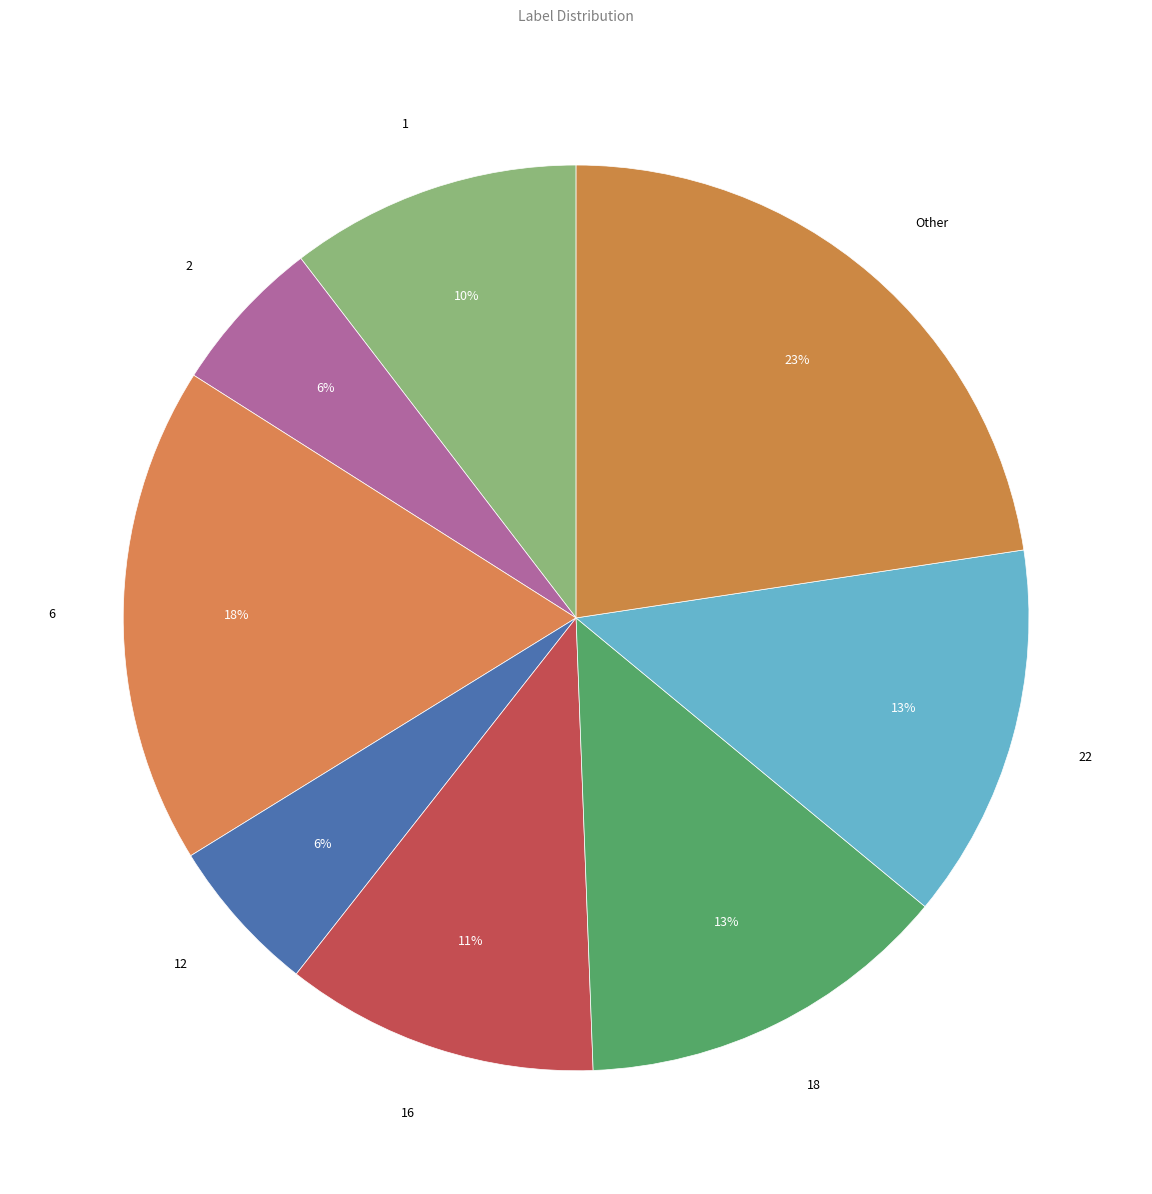

How many segments does this pie chart have?

8